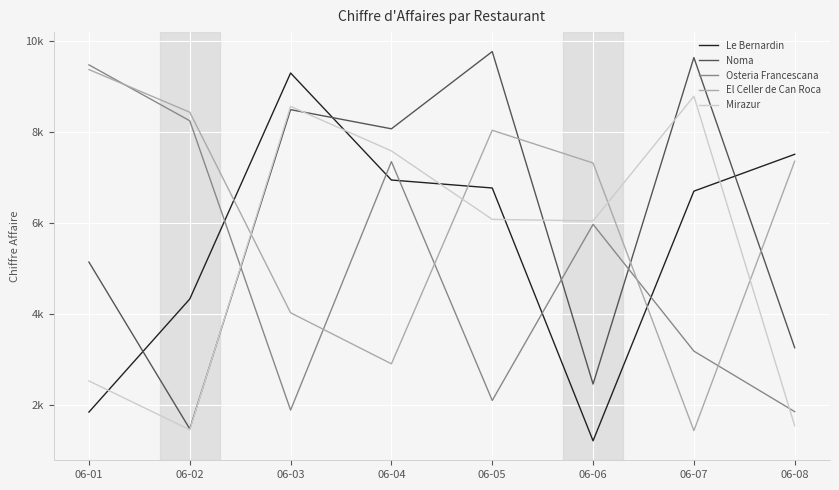

The value of Noma at 06-04 is 11973.2. True or false?

False